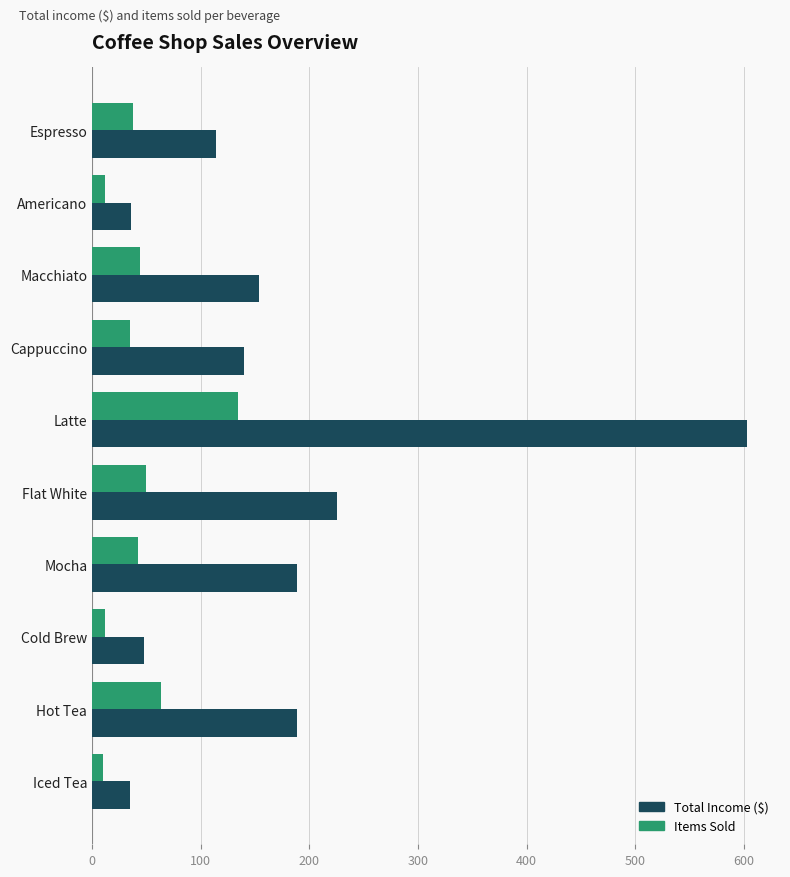

Rank the series by their maximum value, from lowest to highest.

Items Sold, Total Income ($)